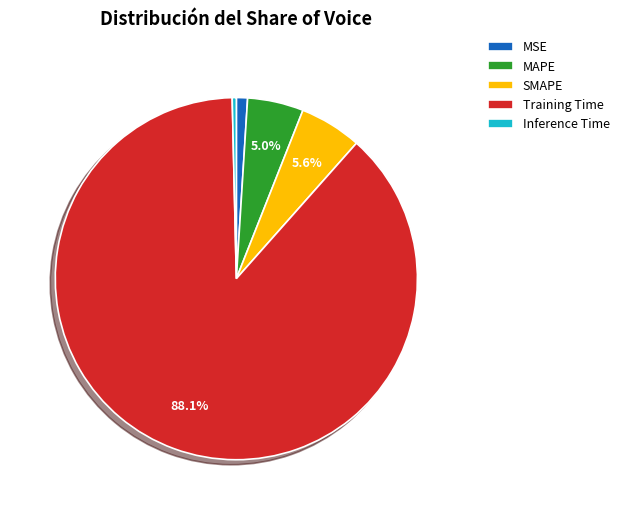

What is the largest slice in the pie chart?

Training Time